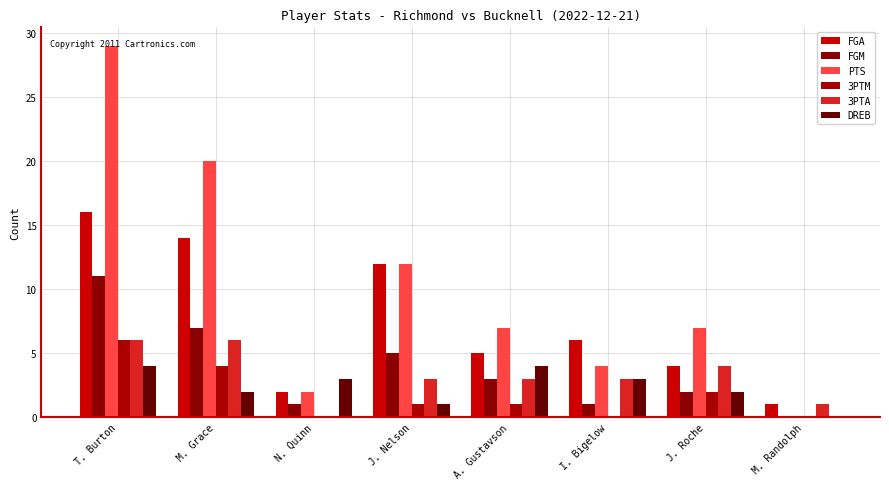

How many distinct data groups are displayed?

6